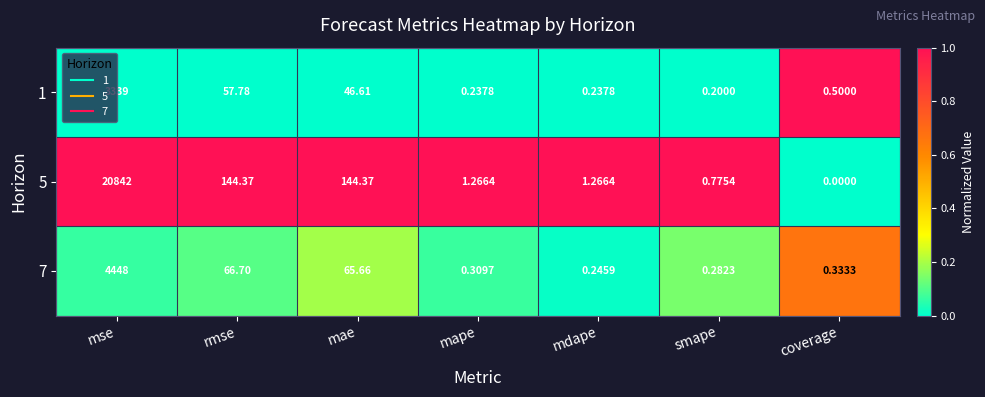

Which category has the lowest value across all series?

coverage